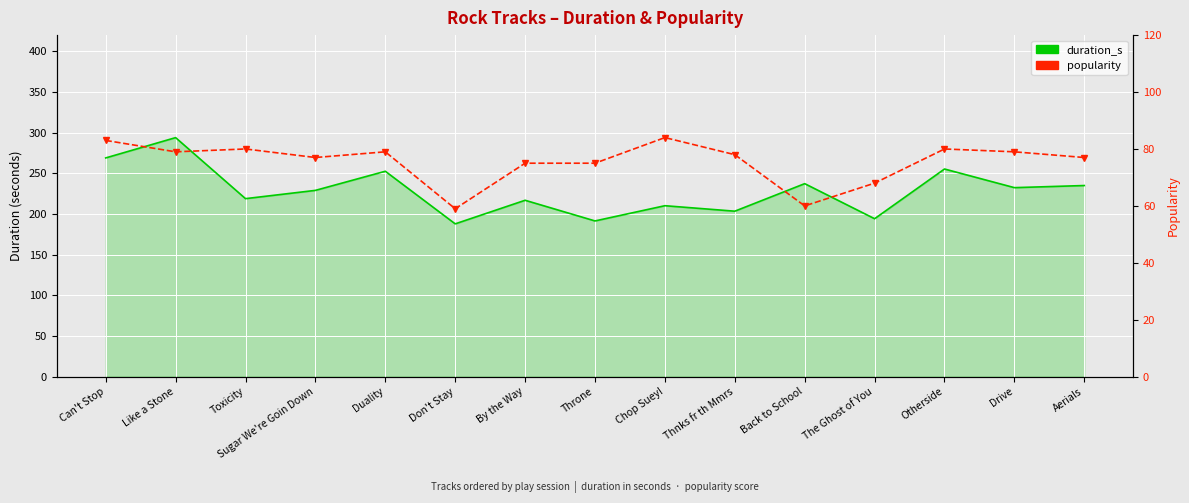

Reading left to right, list all the values displayed in this chart.

duration_s: Can't Stop=269.0	Like a Stone=294.0	Toxicity=218.9	Sugar We're Goin Down=229.1	Duality=252.6	Don't Stay=187.9	By the Way=216.9	Throne=191.5	Chop Suey!=210.2	Thnks fr th Mmrs=203.5	Back to School=237.4	The Ghost of You=194.3	Otherside=255.4	Drive=232.5	Aerials=235.1
popularity: Can't Stop=83.0	Like a Stone=79.0	Toxicity=80.0	Sugar We're Goin Down=77.0	Duality=79.0	Don't Stay=59.0	By the Way=75.0	Throne=75.0	Chop Suey!=84.0	Thnks fr th Mmrs=78.0	Back to School=60.0	The Ghost of You=68.0	Otherside=80.0	Drive=79.0	Aerials=77.0